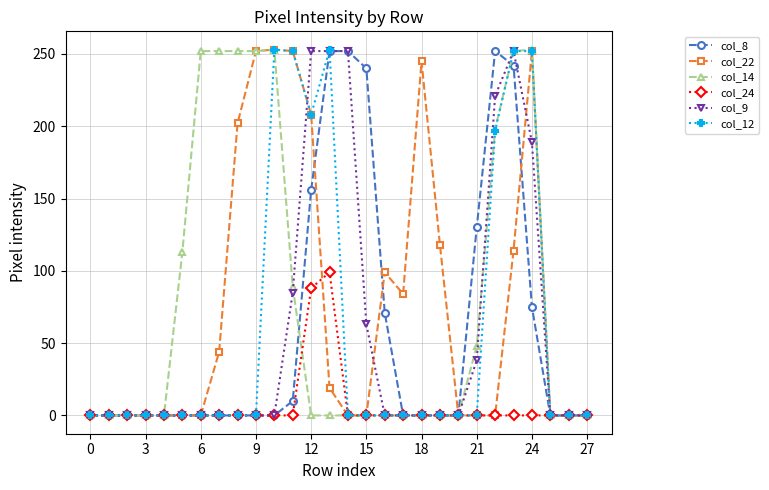

How many lines are shown in the chart?

6